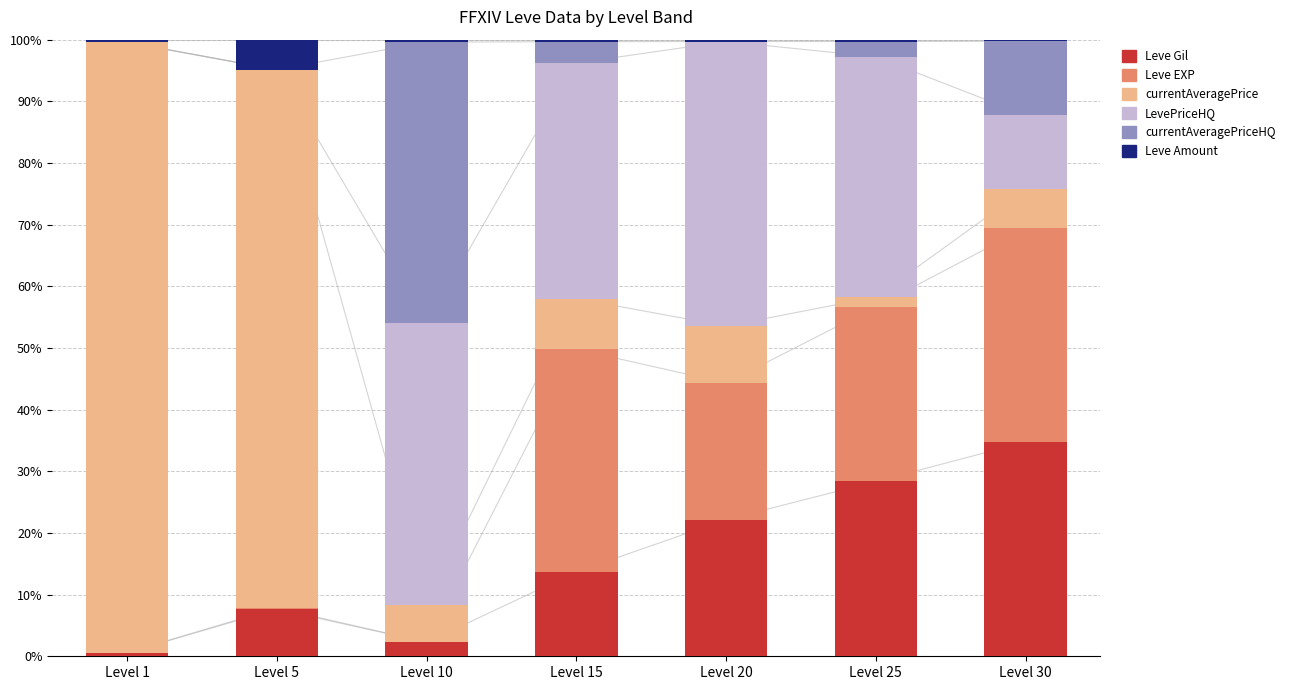

The value of LevePriceHQ at Level 1 is 19.8. True or false?

False